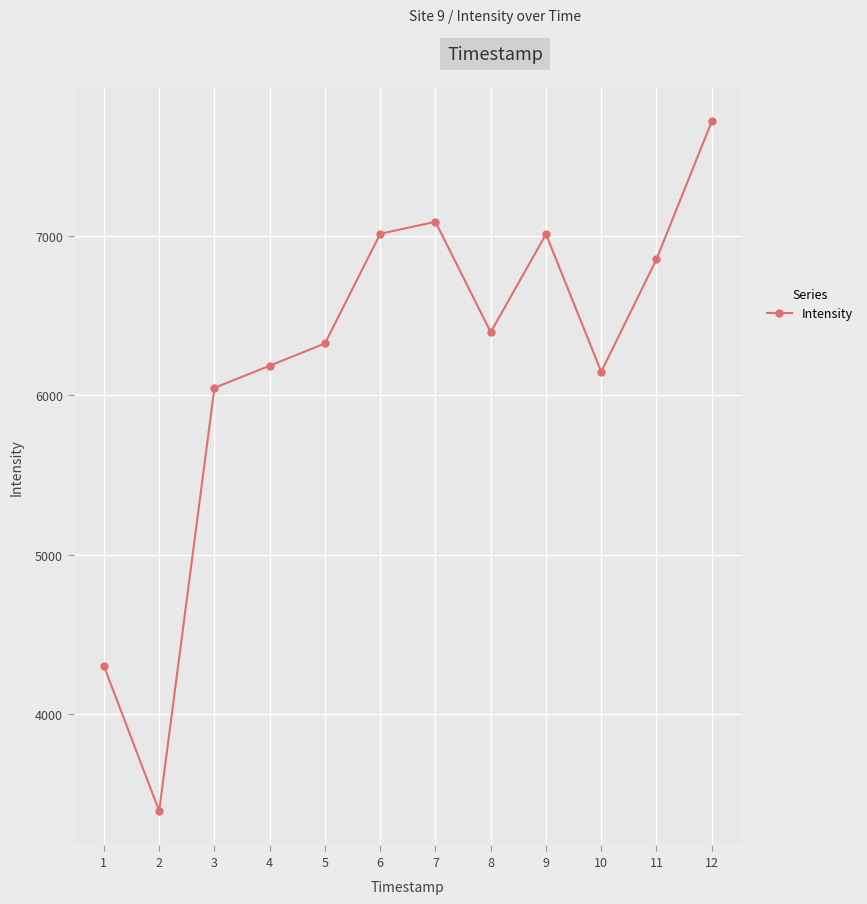

True or false: there are more than 2 points higher than both neighbors.

False